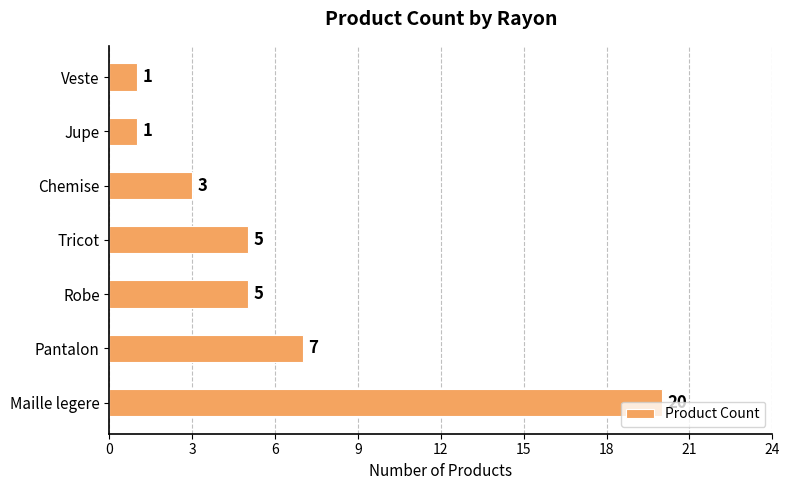

The value at Veste is 0. True or false?

False